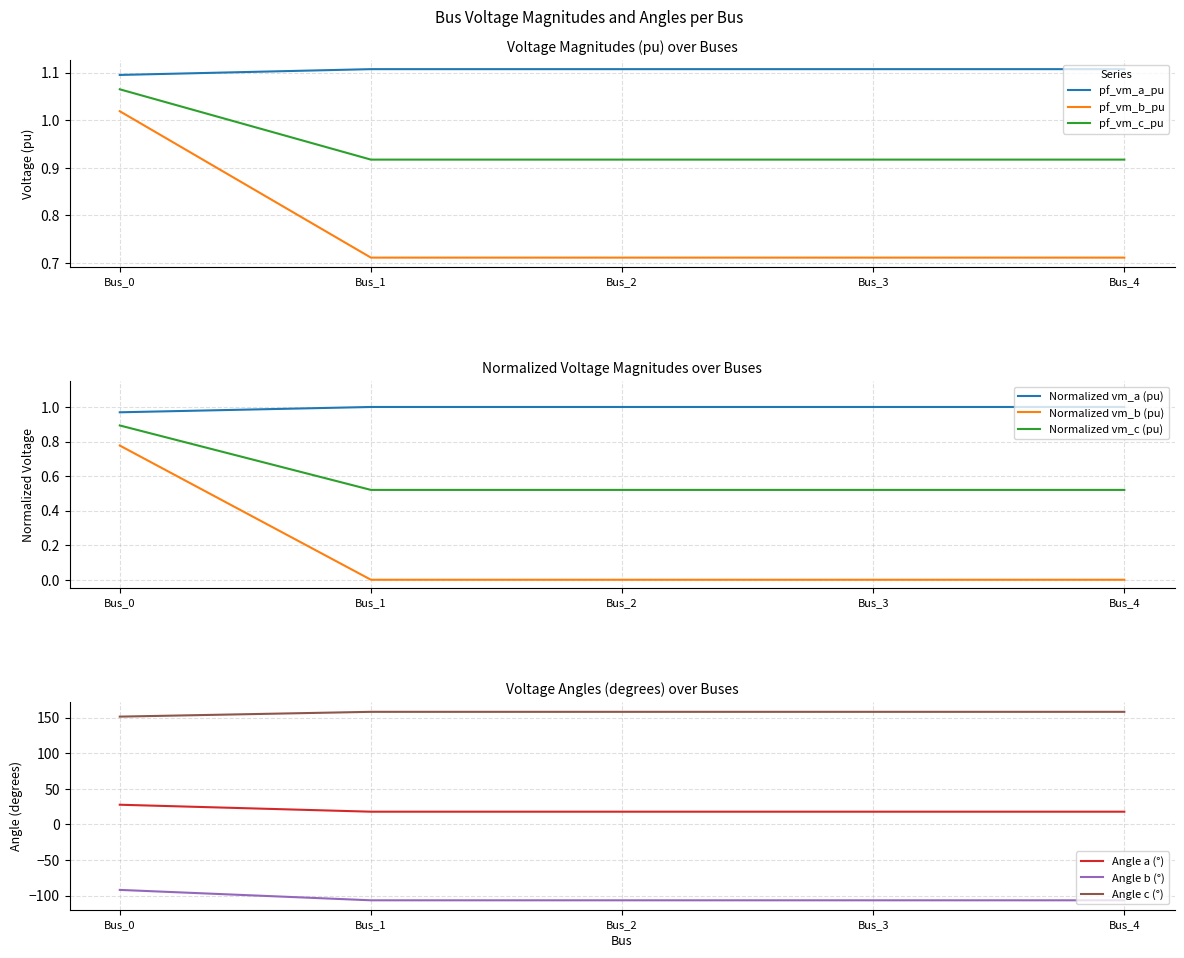

True or false: pf_vm_a_pu has a value of 1.6 at Bus_3.

False